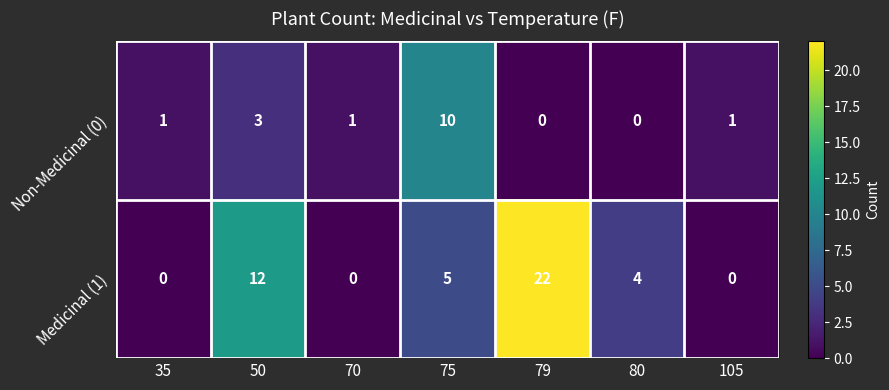

At which label does Medicinal (1) first exceed 4?

50